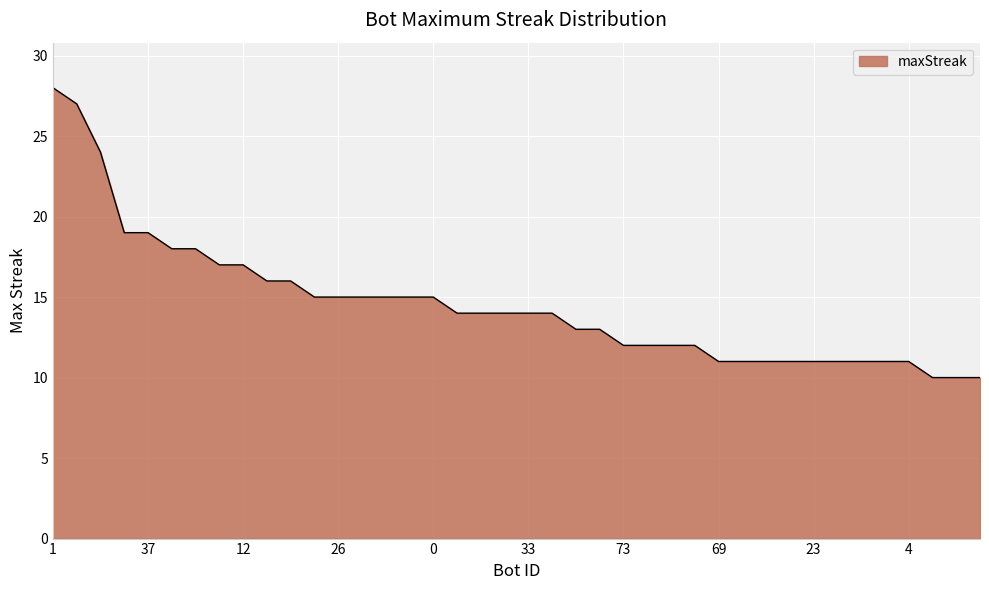

What is the maximum value shown in the chart?

28